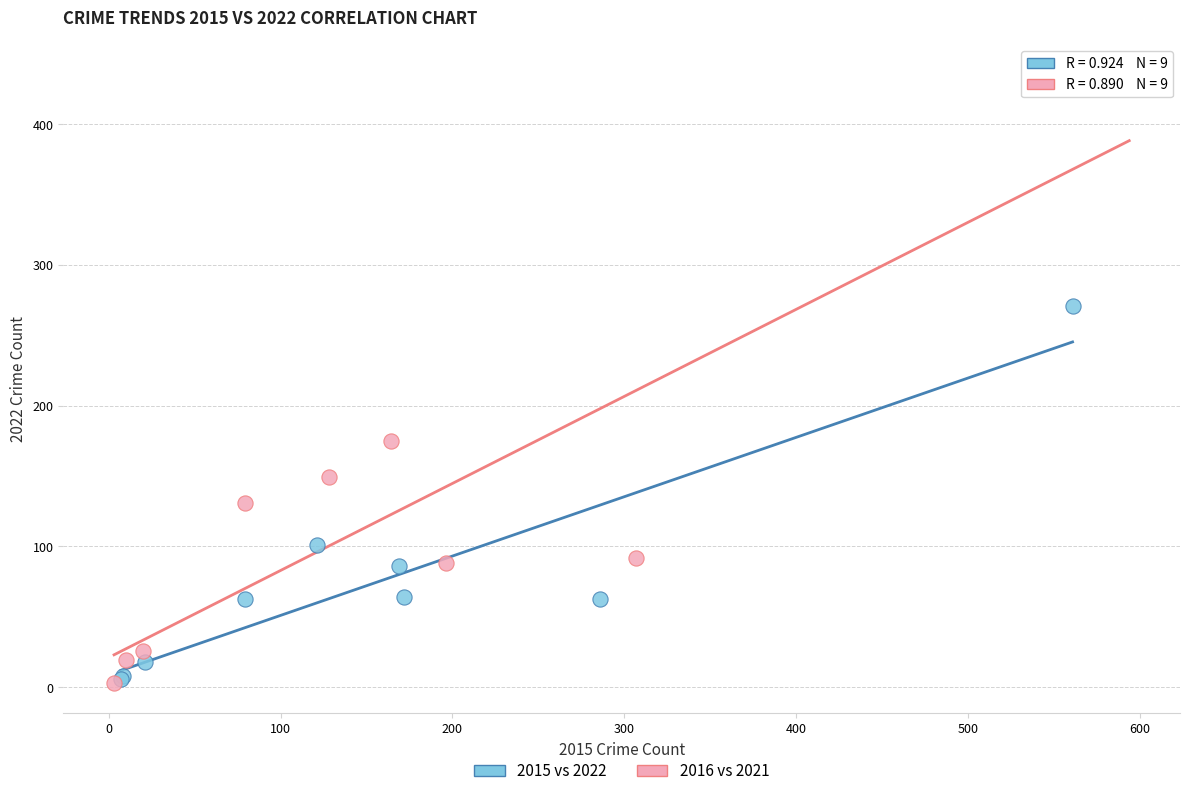

What are all the series names shown in the legend?

2015 vs 2022, 2016 vs 2021